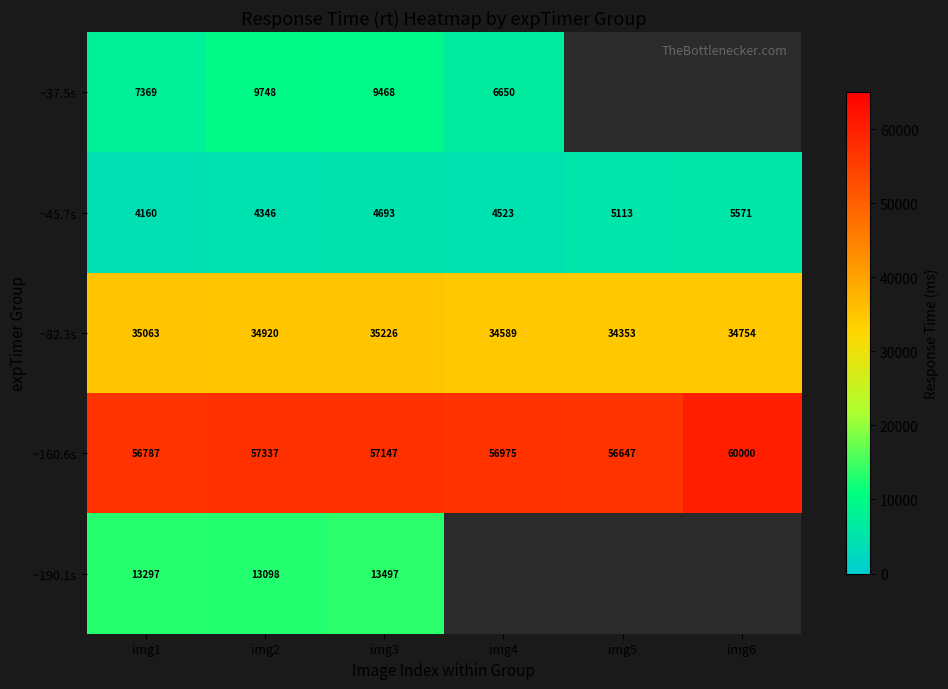

What is the sum of all ~45.7s values?

28406